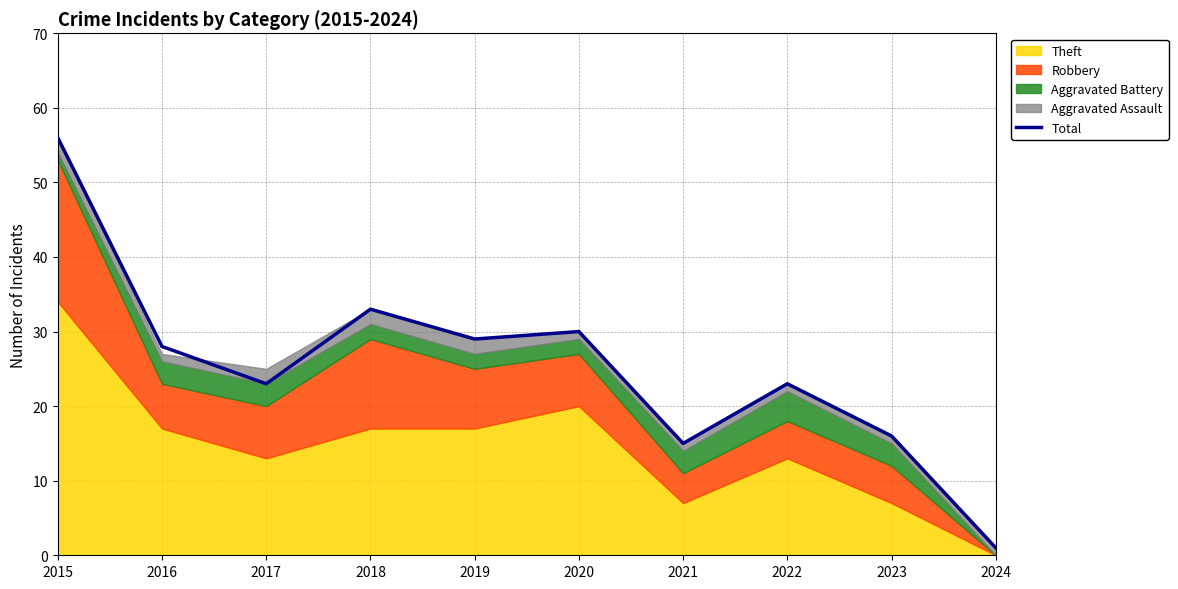

Where does the data first go above 28?

2015